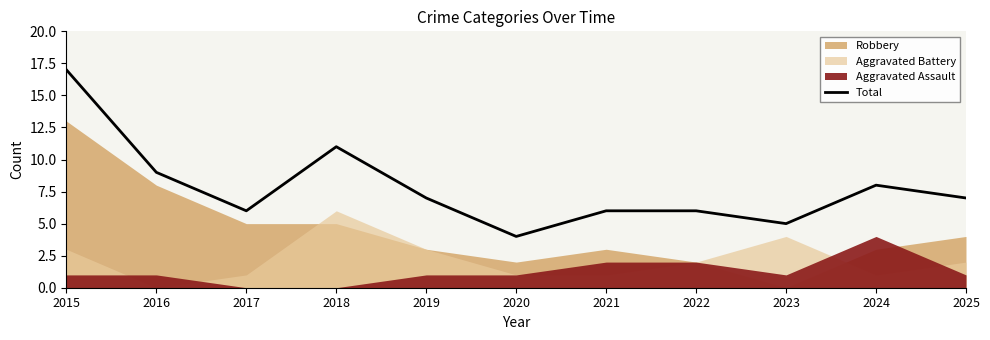

How many data points are less than 7?

5